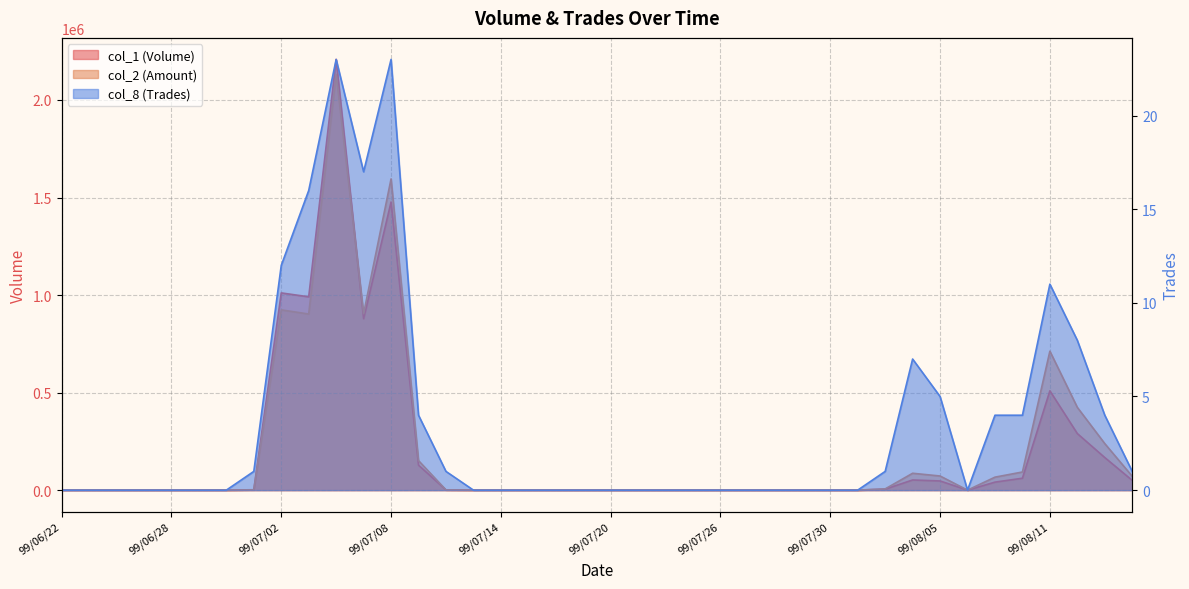

What is the label of the 19th point from the left?

99/07/16